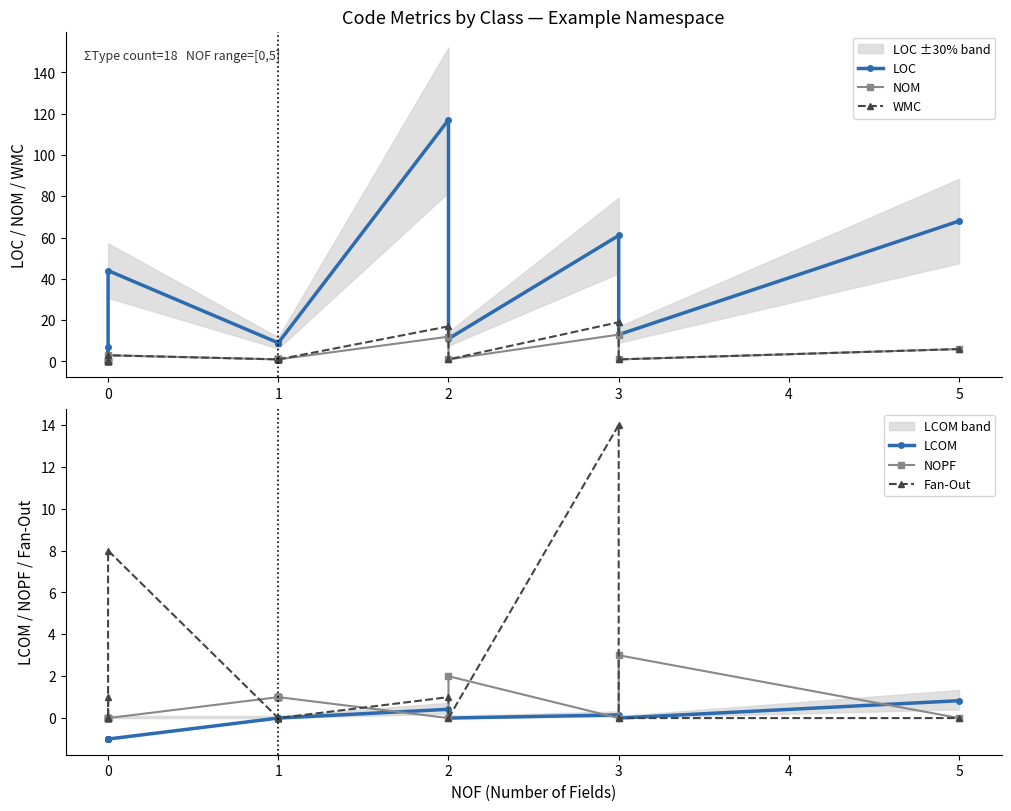

How many data points in LCOM are less than 0?

6